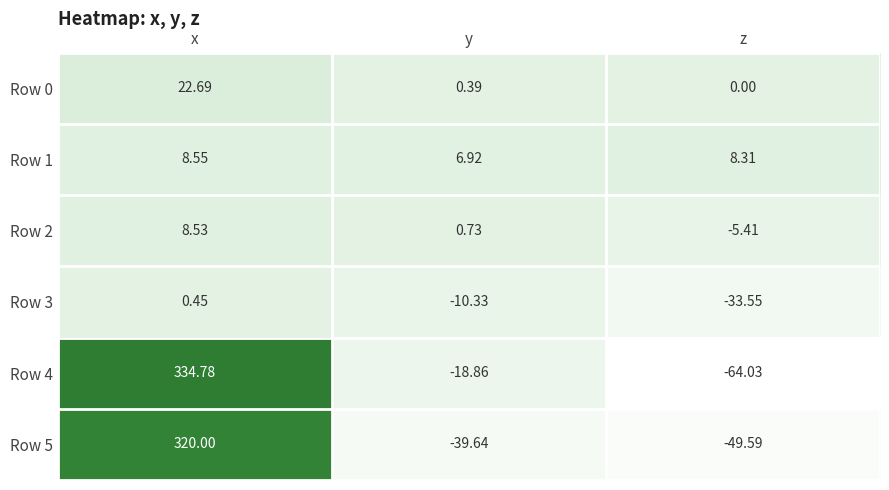

List the labels in order of Row 4 value, largest first.

x, y, z